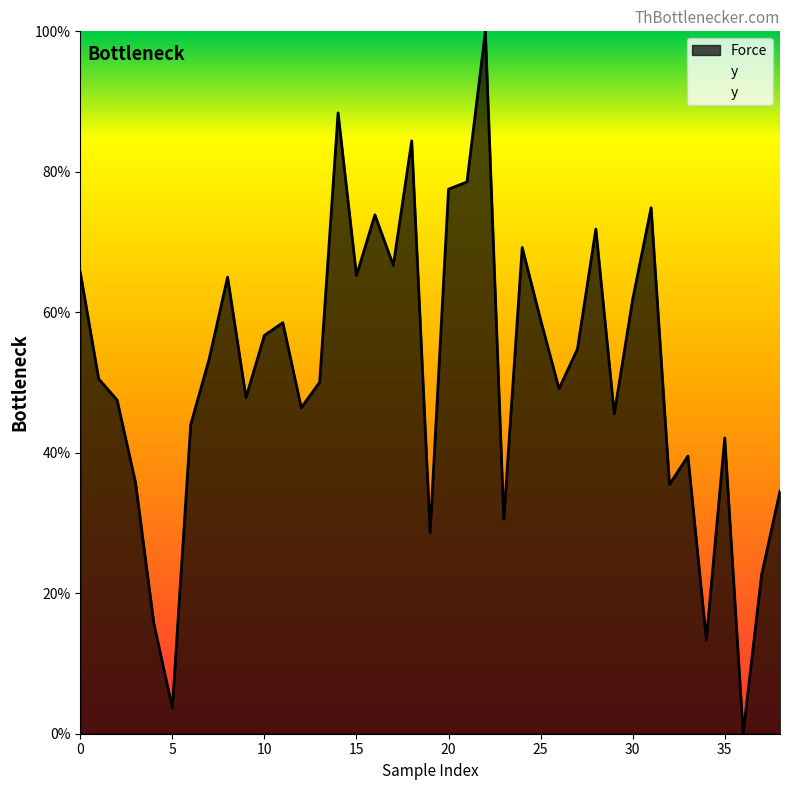

What is the total value across all series at 19?

1.3